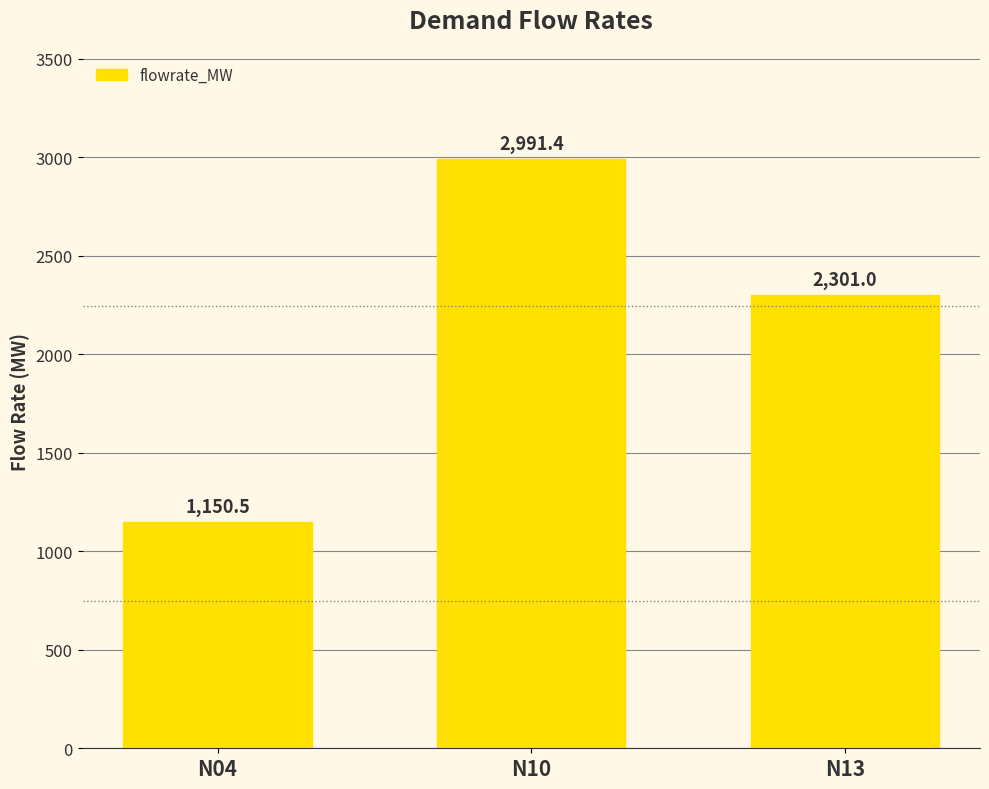

At which category does the chart reach its peak across all series?

N10